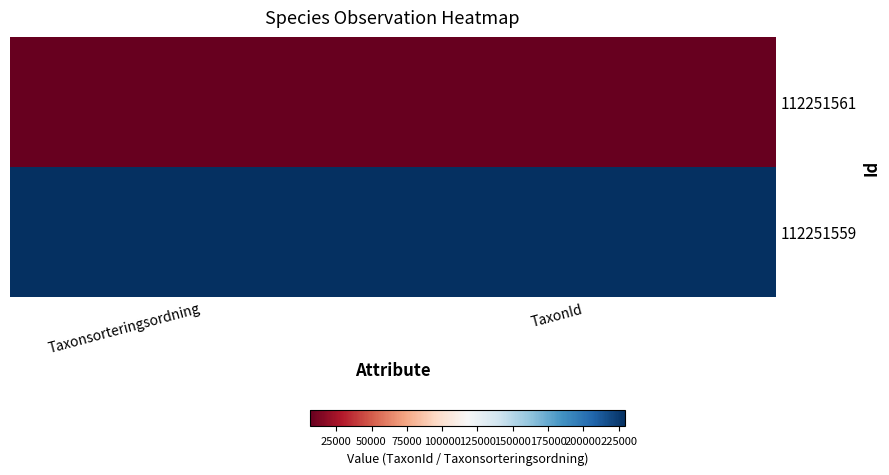

Reading left to right, transcribe all the data shown in this chart.

112251561: Taxonsorteringsordning=0	TaxonId=0
112251559: Taxonsorteringsordning=1	TaxonId=1